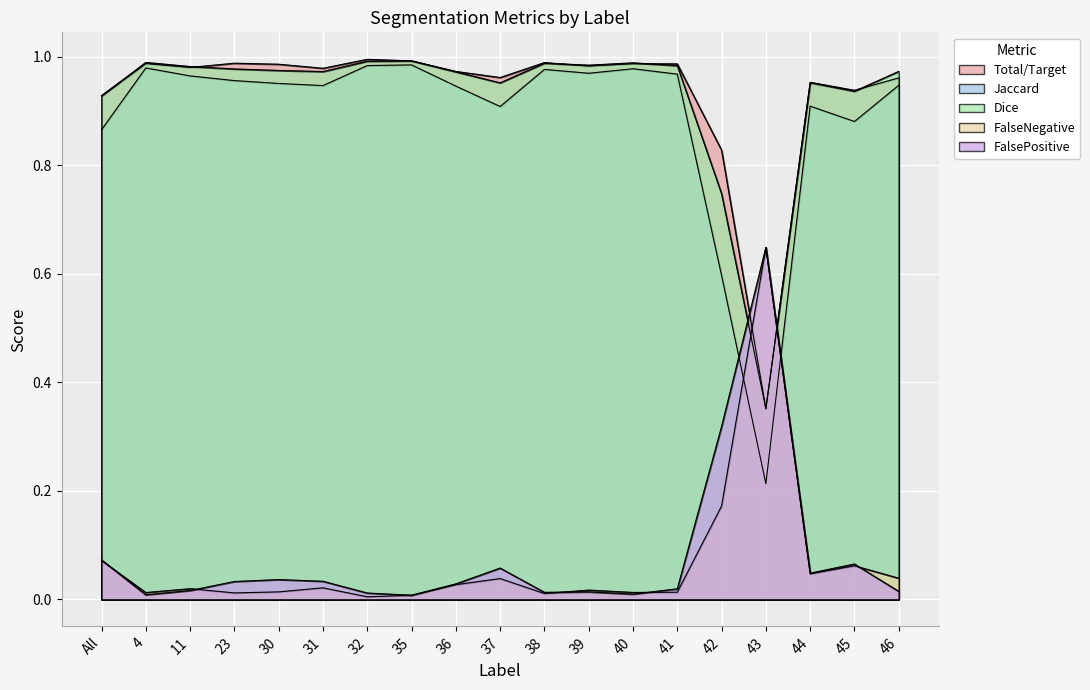

At which label does Jaccard reach its peak?

35